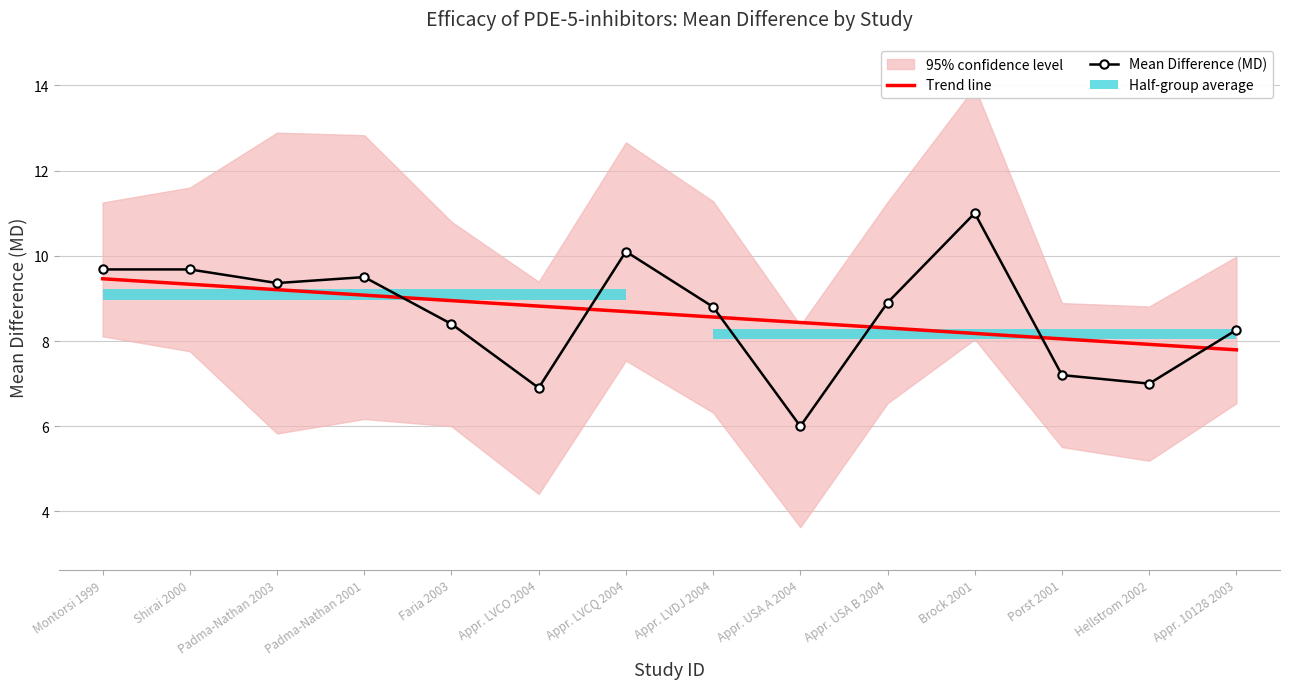

Are the bars grouped side by side (vs. stacked)?

No